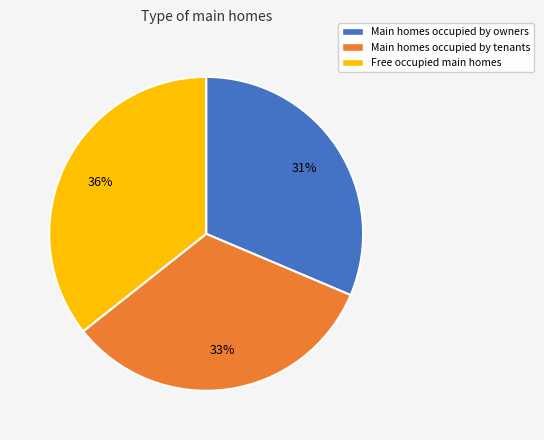

Which has a higher value, Main homes occupied by tenants or Main homes occupied by owners?

Main homes occupied by tenants